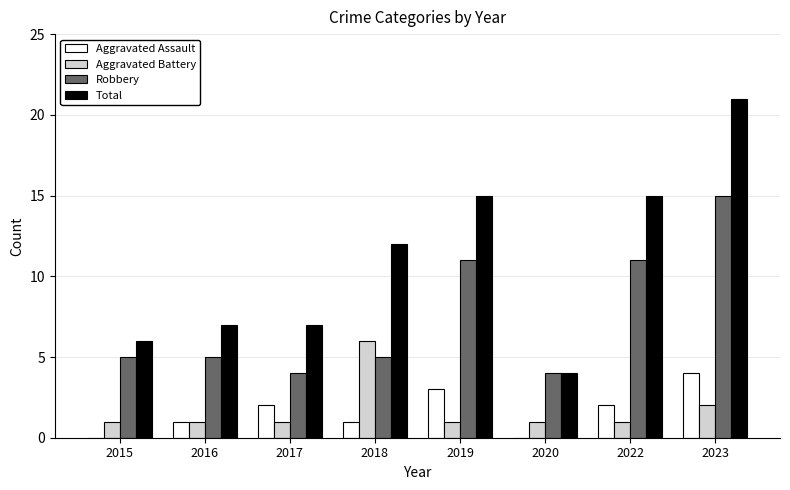

Count the number of data series in this chart.

4